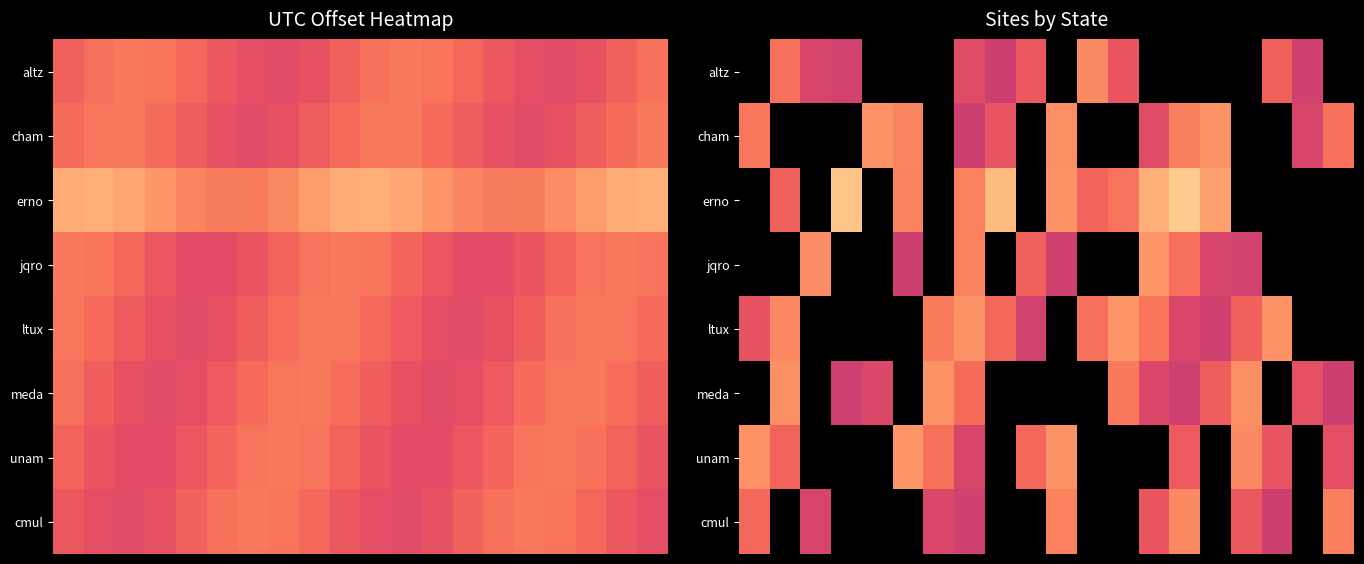

List the series in order of their peak value, lowest first.

altz, cmul, cham, meda, jqro, ltux, unam, erno